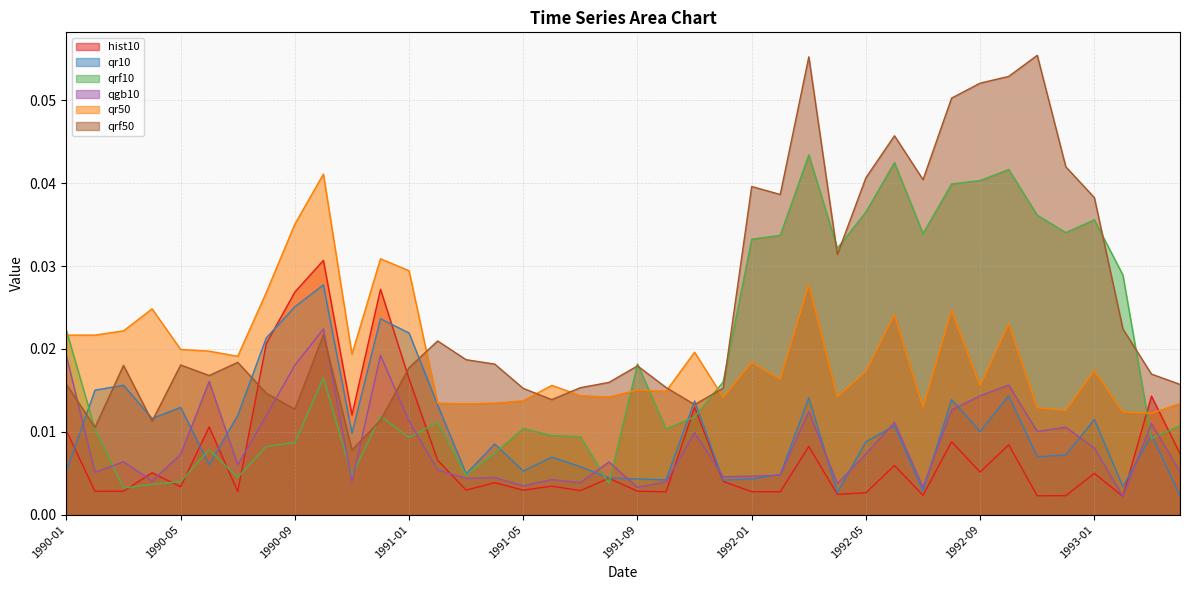

Rank the categories by qrf10 value from lowest to highest.

1990-03, 1990-04, 1991-08, 1990-05, 1990-07, 1990-11, 1991-03, 1991-04, 1990-06, 1990-08, 1990-09, 1993-03, 1991-01, 1991-07, 1991-06, 1990-02, 1991-10, 1991-05, 1993-04, 1991-02, 1991-11, 1990-12, 1991-12, 1990-10, 1991-09, 1990-01, 1993-02, 1992-04, 1992-01, 1992-02, 1992-07, 1992-12, 1993-01, 1992-11, 1992-05, 1992-08, 1992-09, 1992-10, 1992-06, 1992-03